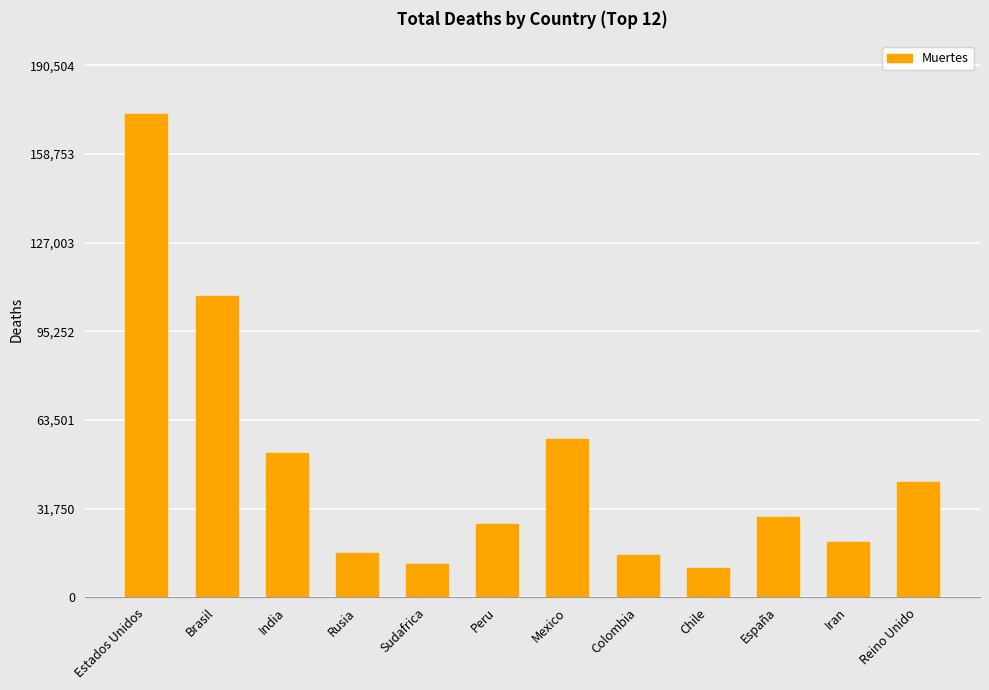

How many series are shown in this chart?

1